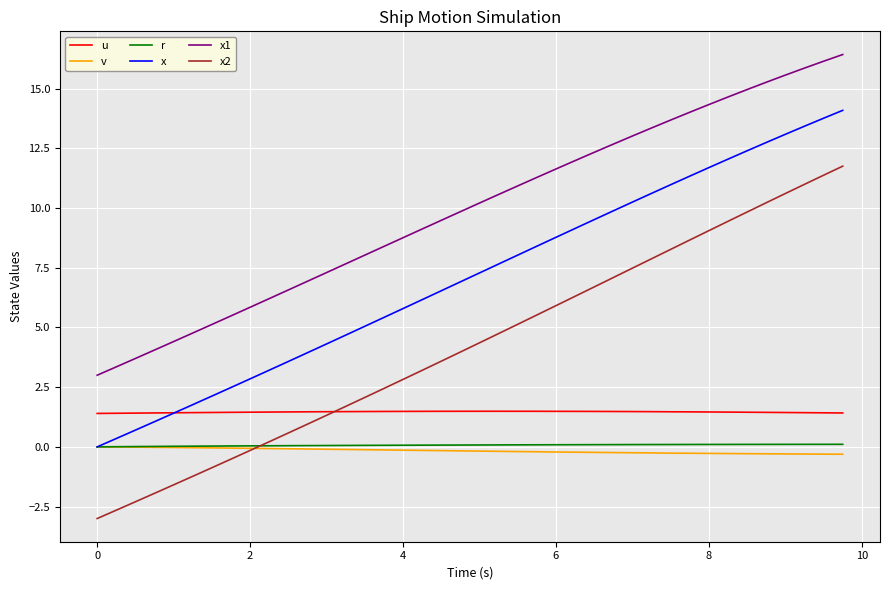

What is the minimum value shown in the chart?

-3.0